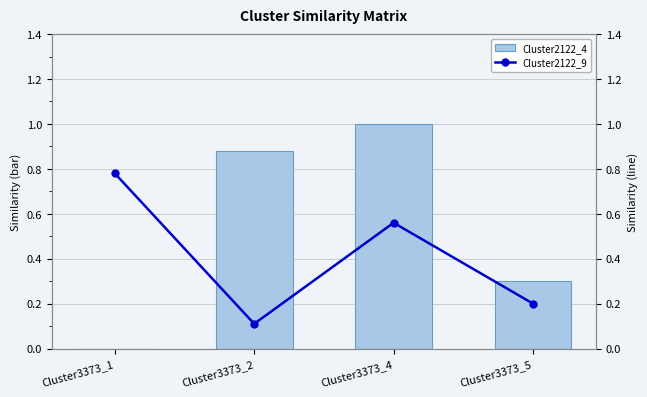

At which category does the chart reach its minimum across all series?

Cluster3373_1